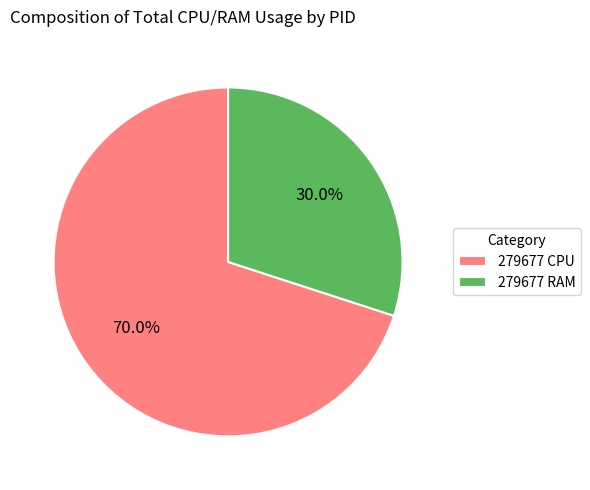

Rank the categories by value from highest to lowest.

279677 CPU, 279677 RAM